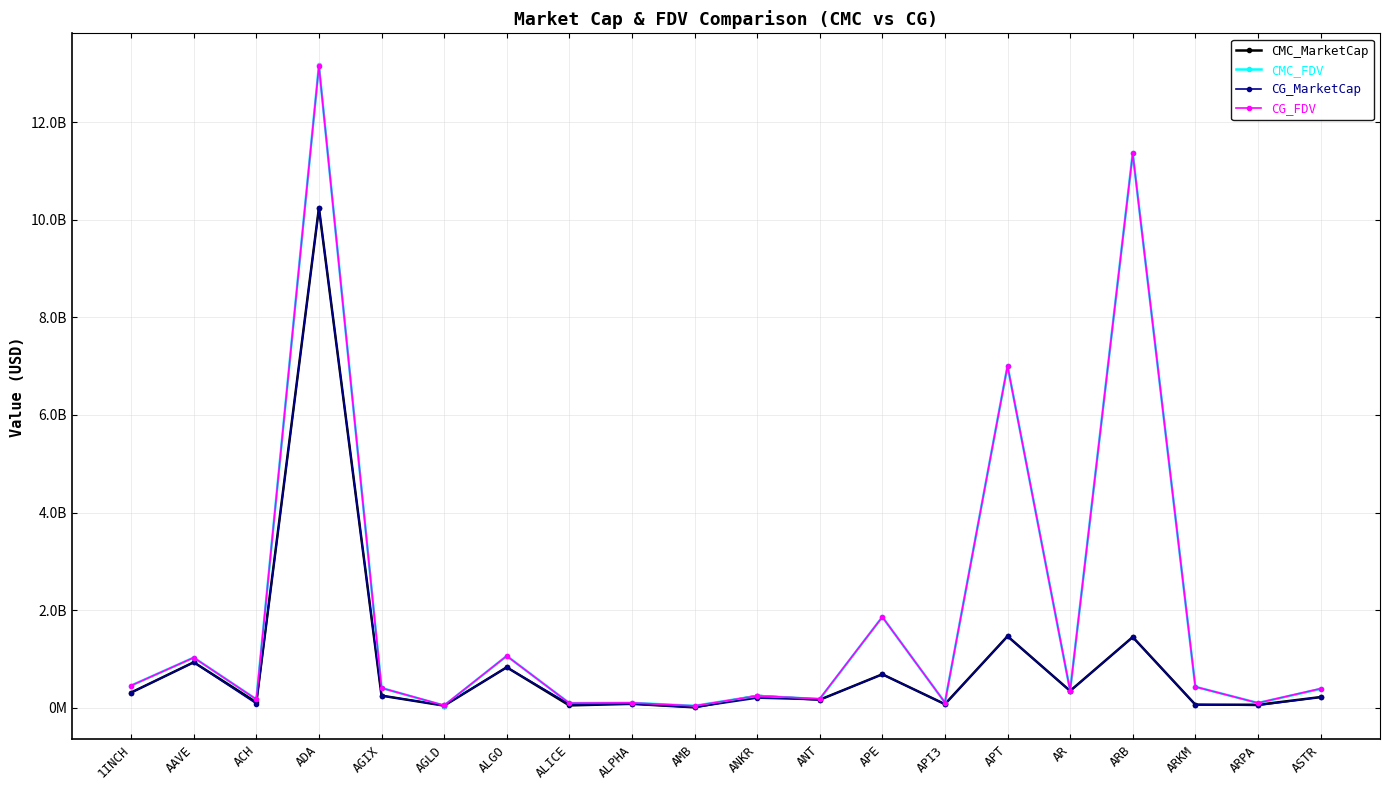

Is it true that CMC_MarketCap equals 80637352.6 at ALPHA?

True